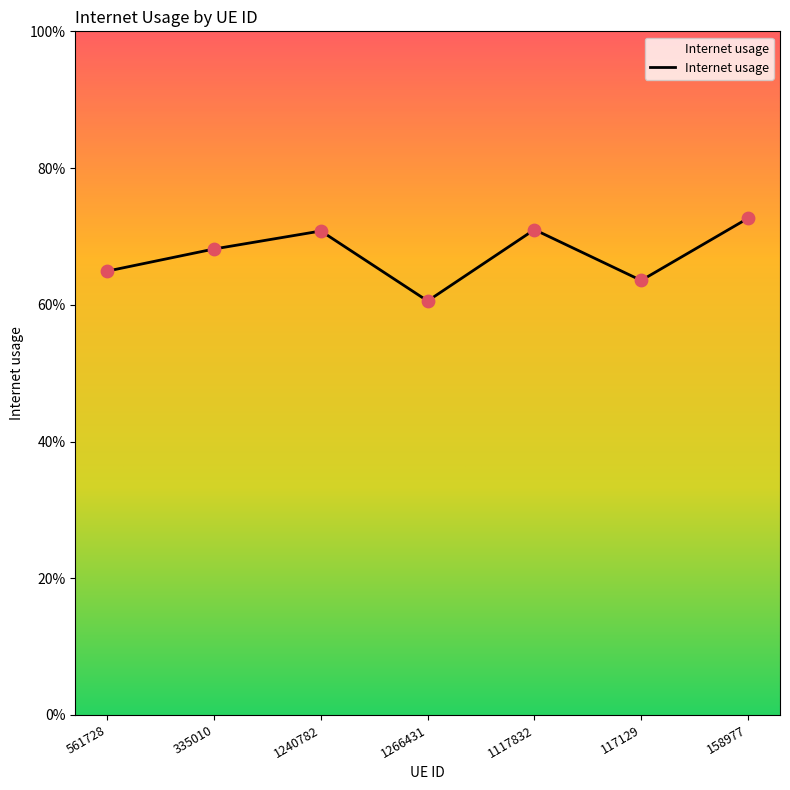

Between 335010 and 1266431, which is larger?

335010